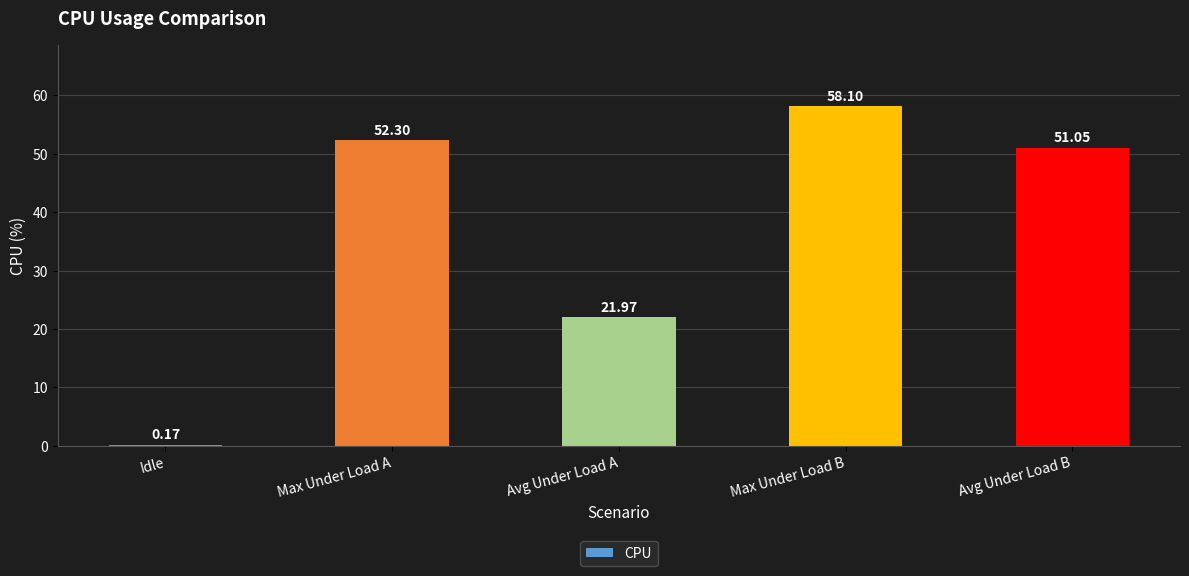

Which label corresponds to the largest value in the chart?

Max Under Load B